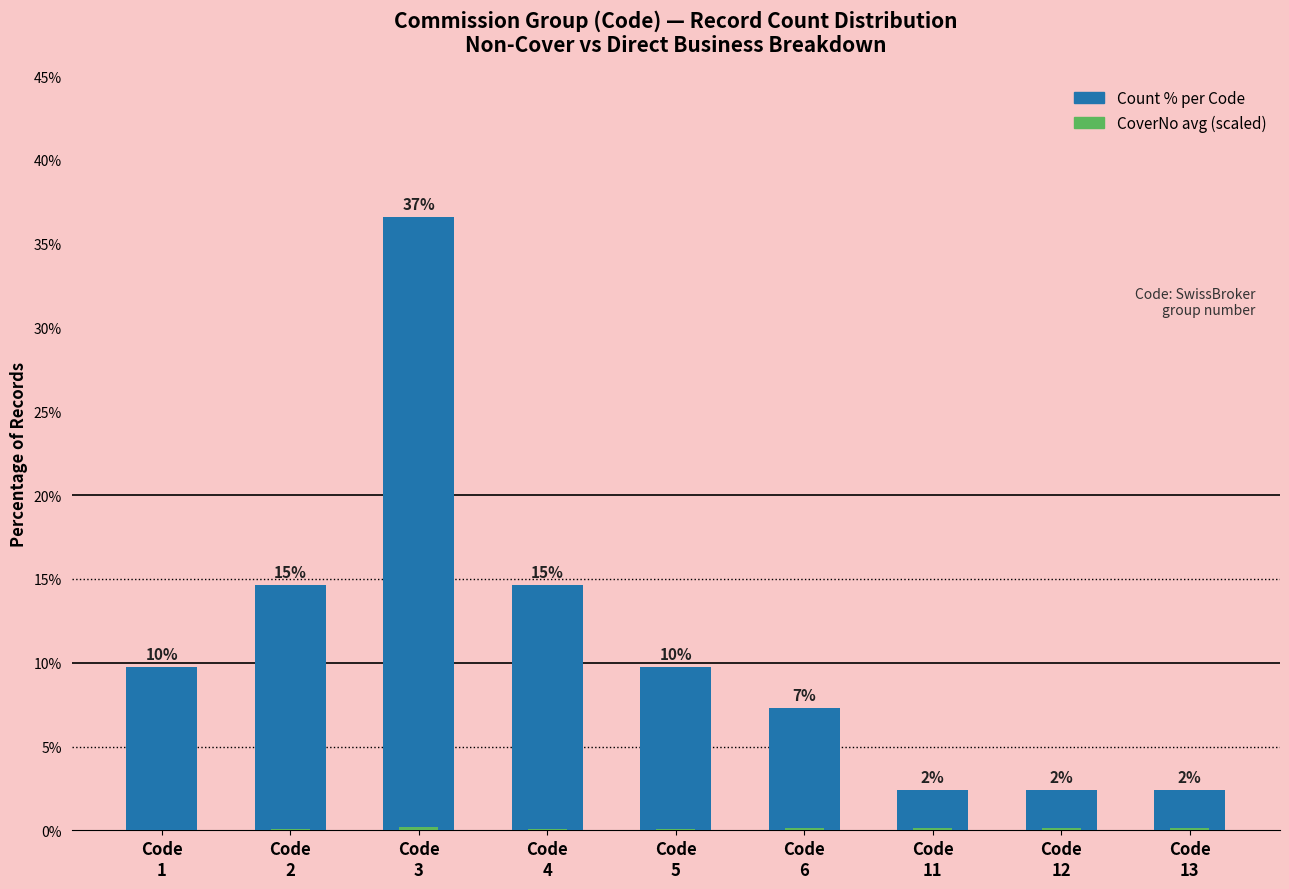

Rank the series by their average value, from lowest to highest.

CoverNo avg (scaled), Code group count %